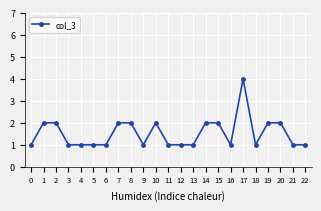

Count the number of data series in this chart.

1